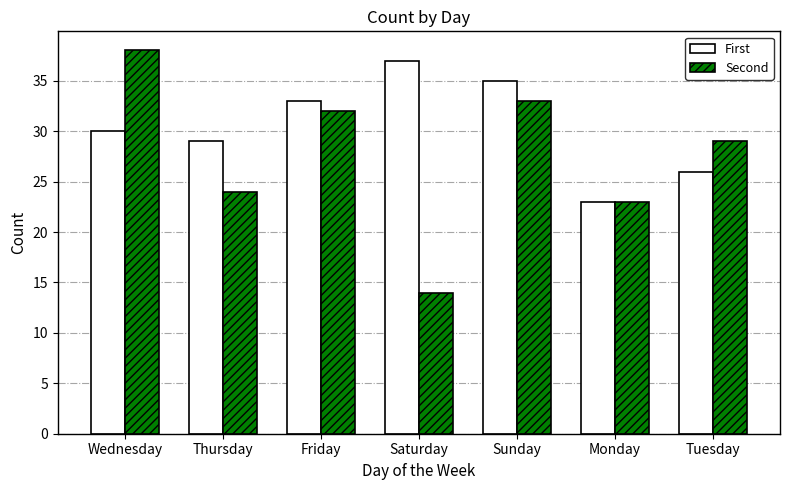

How many bars are there in total?

14